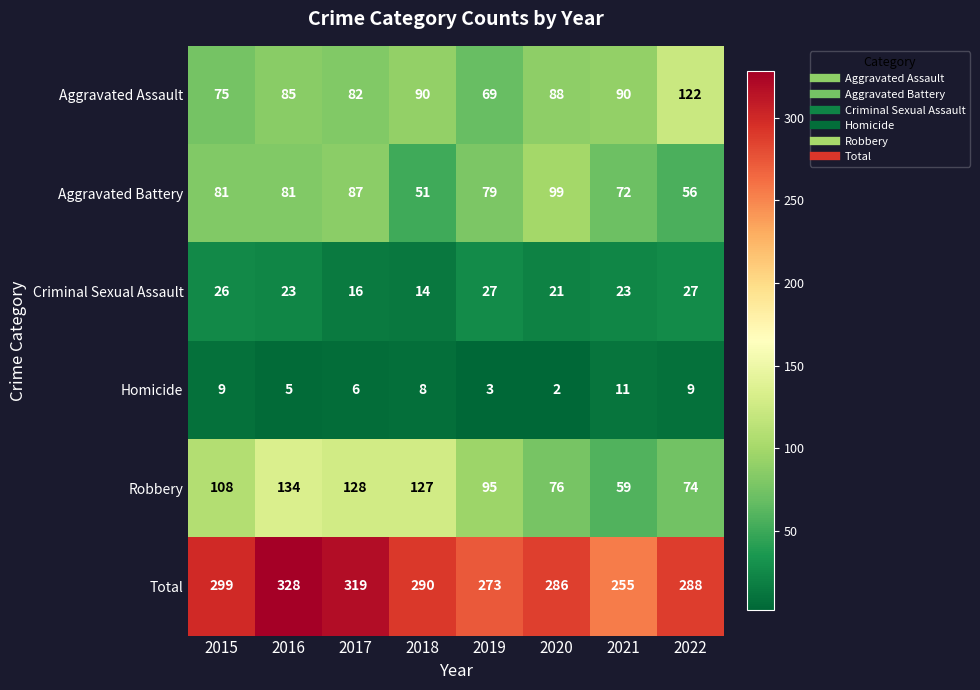

Is it true that Homicide equals 2 at 2016?

False